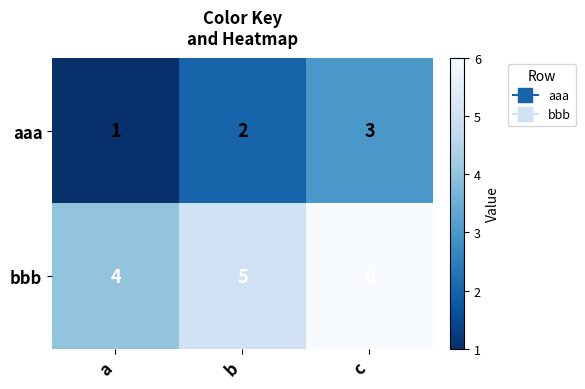

Rank the series by their average value, from lowest to highest.

aaa, bbb